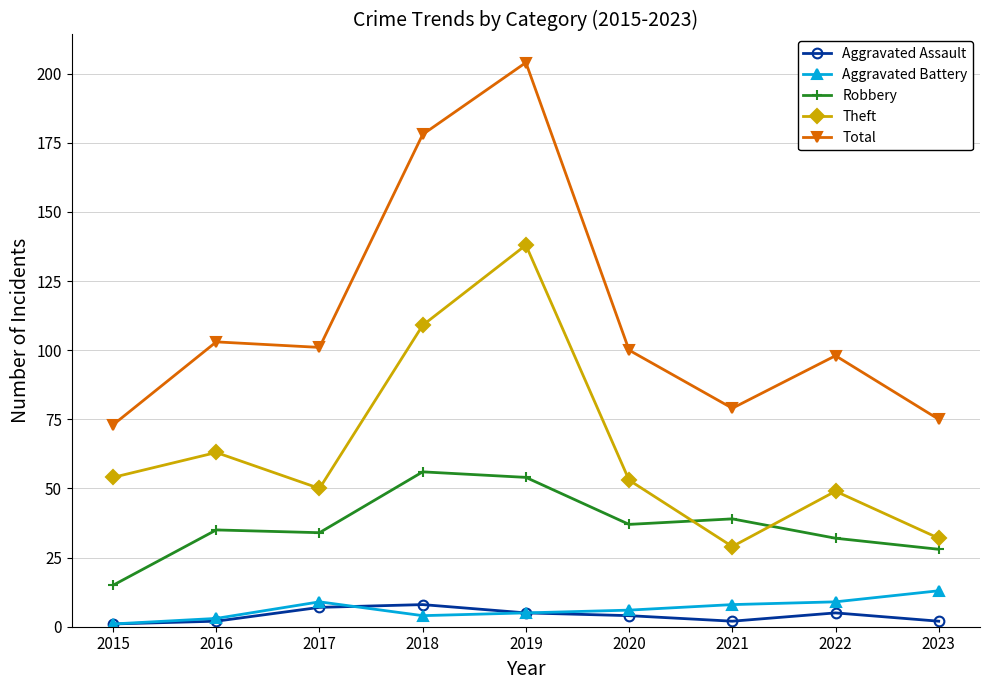

What is the spread (max minus min) of values at 2020?

96